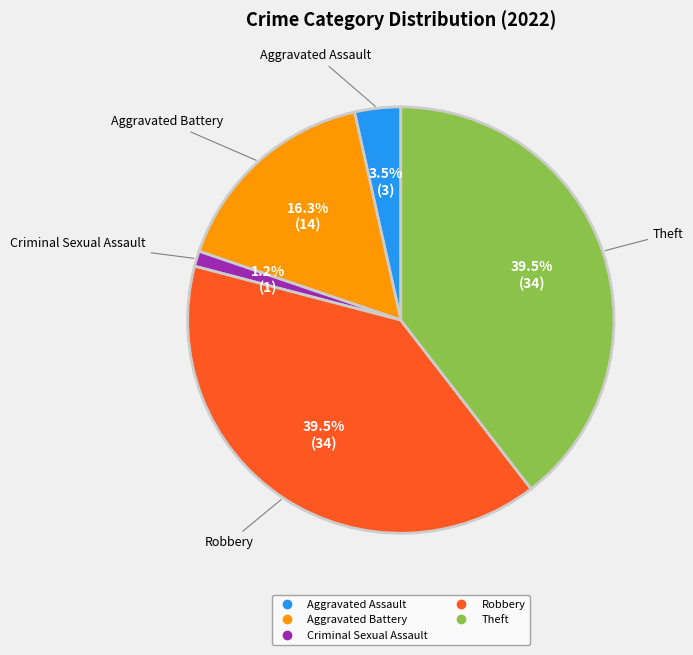

Is there a majority slice in this chart?

No